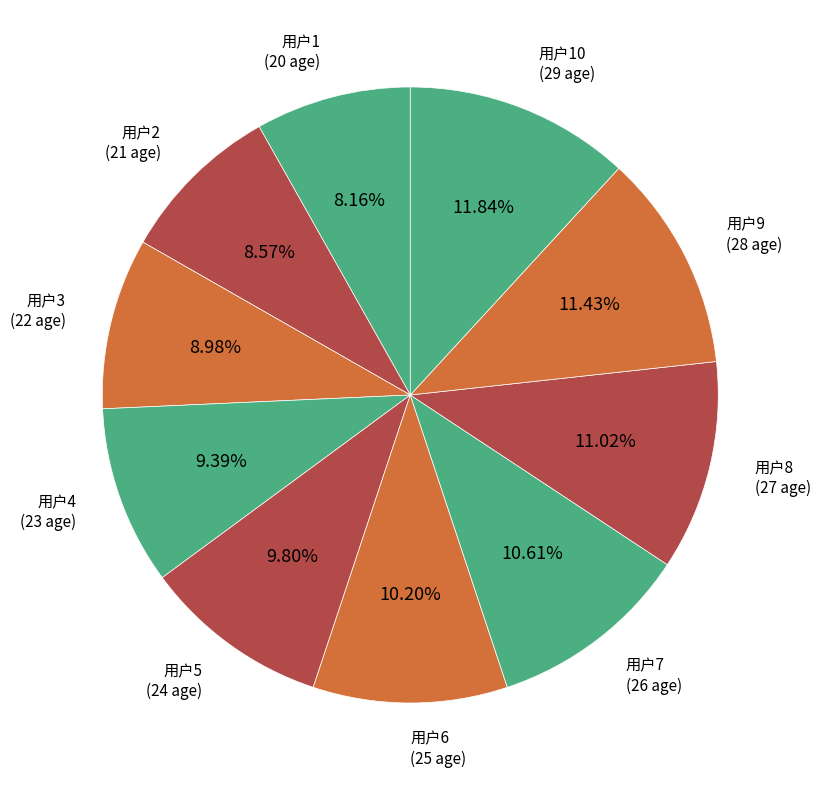

Approximately how many times larger is the value at 用户2 compared to 用户4?

0.9